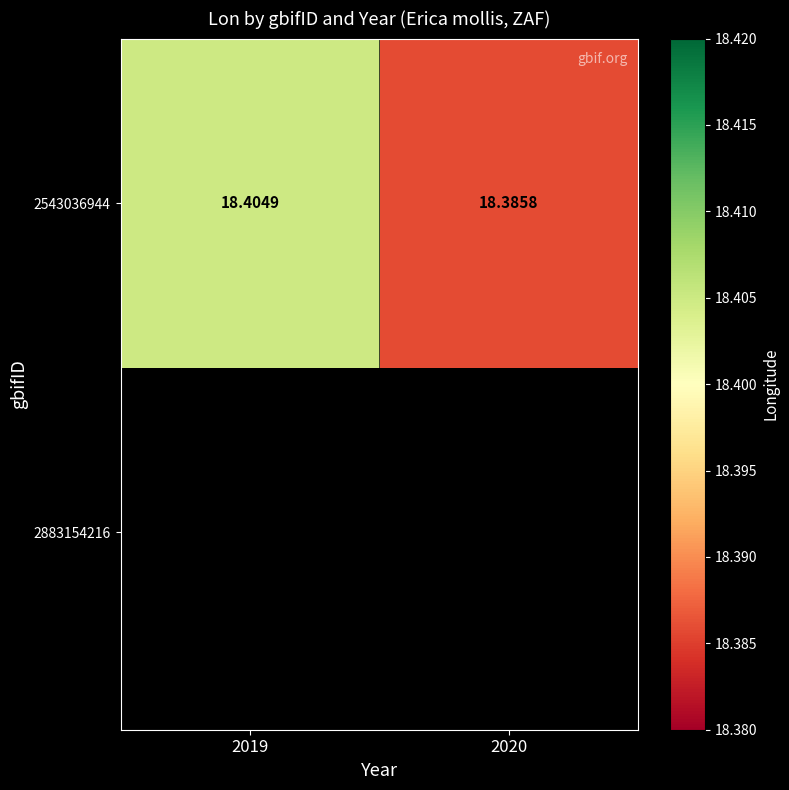

What is the sum of the values at 2020 and 2019?

36.8